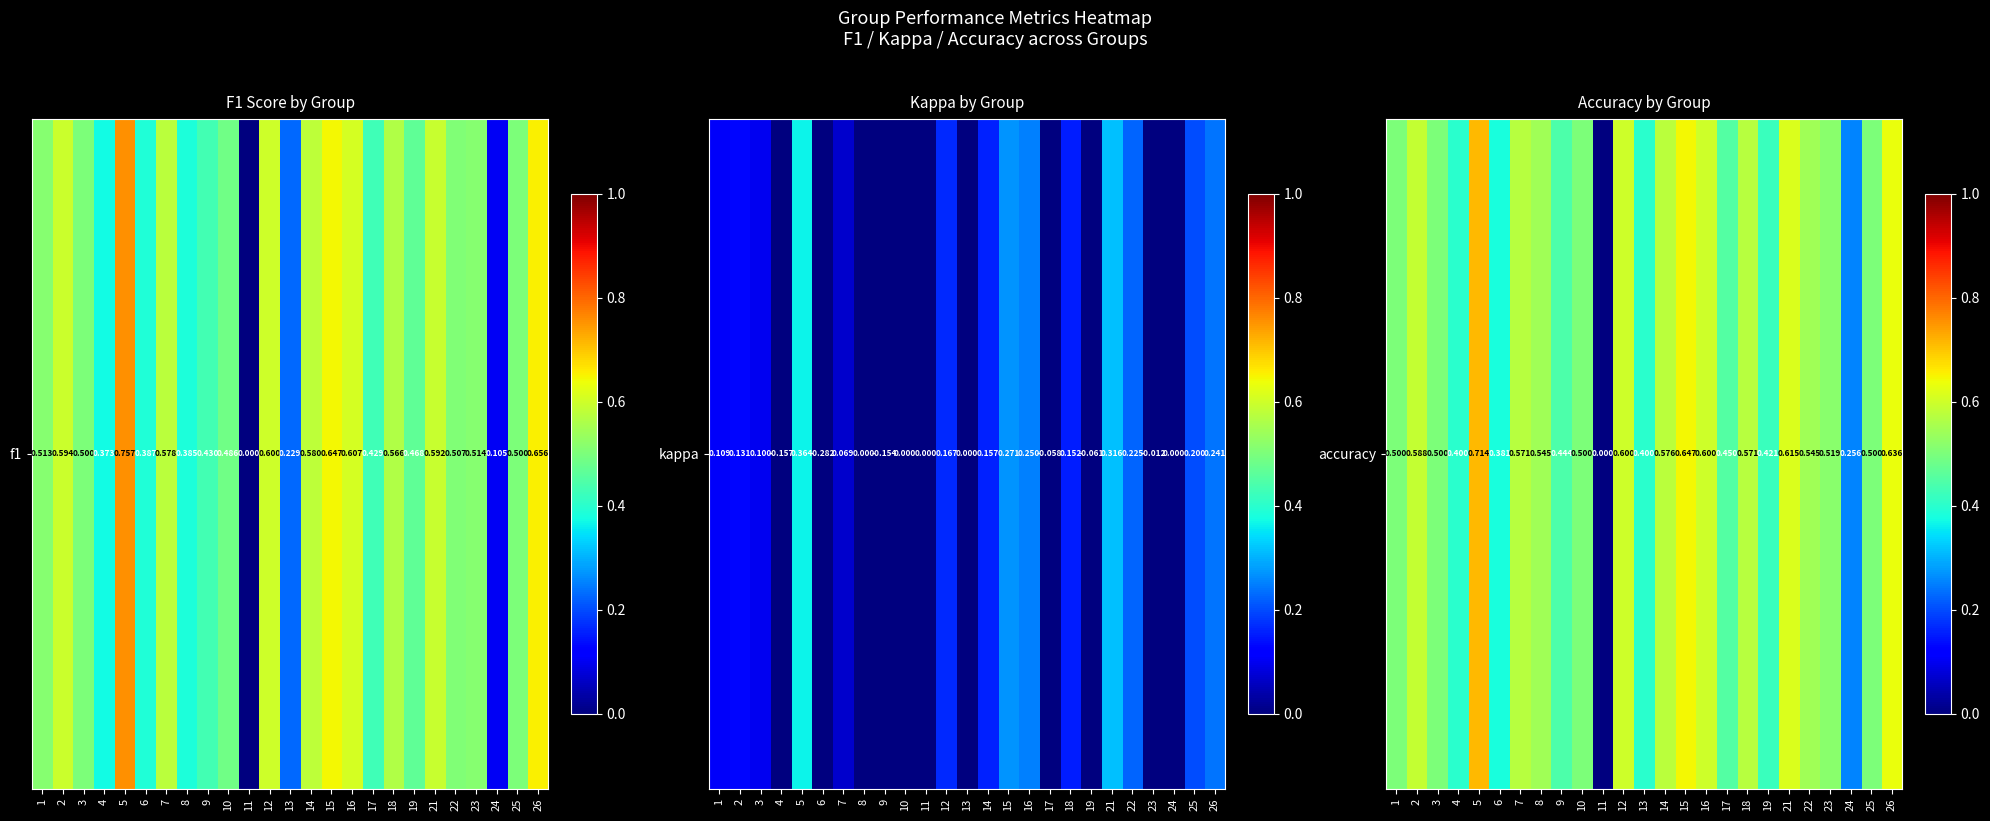

Count the number of data series in this chart.

1